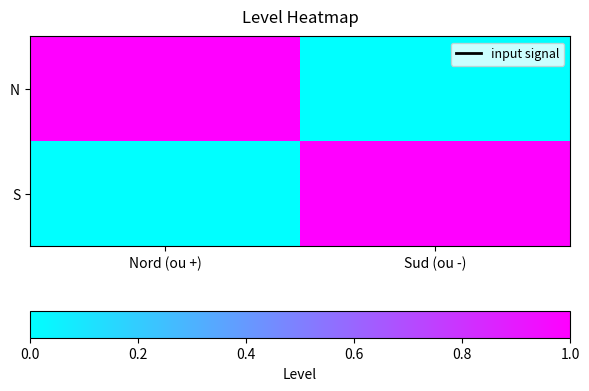

At how many categories does at least one series exceed 0?

2